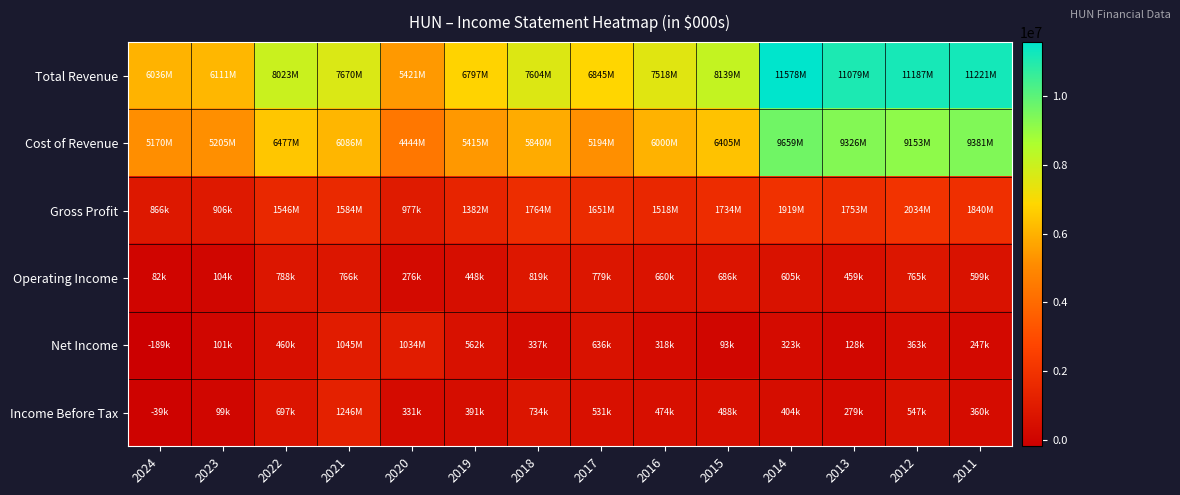

Reading left to right, extract all data points from this chart.

Total Revenue: 2024=6036000	2023=6111000	2022=8023000	2021=7670000	2020=5421000	2019=6797000	2018=7604000	2017=6845000	2016=7518000	2015=8139000	2014=11578000	2013=11079000	2012=11187000	2011=11221000
Cost of Revenue: 2024=5170000	2023=5205000	2022=6477000	2021=6086000	2020=4444000	2019=5415000	2018=5840000	2017=5194000	2016=6000000	2015=6405000	2014=9659000	2013=9326000	2012=9153000	2011=9381000
Gross Profit: 2024=866000	2023=906000	2022=1546000	2021=1584000	2020=977000	2019=1382000	2018=1764000	2017=1651000	2016=1518000	2015=1734000	2014=1919000	2013=1753000	2012=2034000	2011=1840000
Operating Income: 2024=82000	2023=104000	2022=788000	2021=766000	2020=276000	2019=448000	2018=819000	2017=779000	2016=660000	2015=686000	2014=605000	2013=459000	2012=765000	2011=599000
Net Income: 2024=-189000	2023=101000	2022=460000	2021=1045000	2020=1034000	2019=562000	2018=337000	2017=636000	2016=318000	2015=93000	2014=323000	2013=128000	2012=363000	2011=247000
Income Before Tax: 2024=-39000	2023=99000	2022=697000	2021=1246000	2020=331000	2019=391000	2018=734000	2017=531000	2016=474000	2015=488000	2014=404000	2013=279000	2012=547000	2011=360000